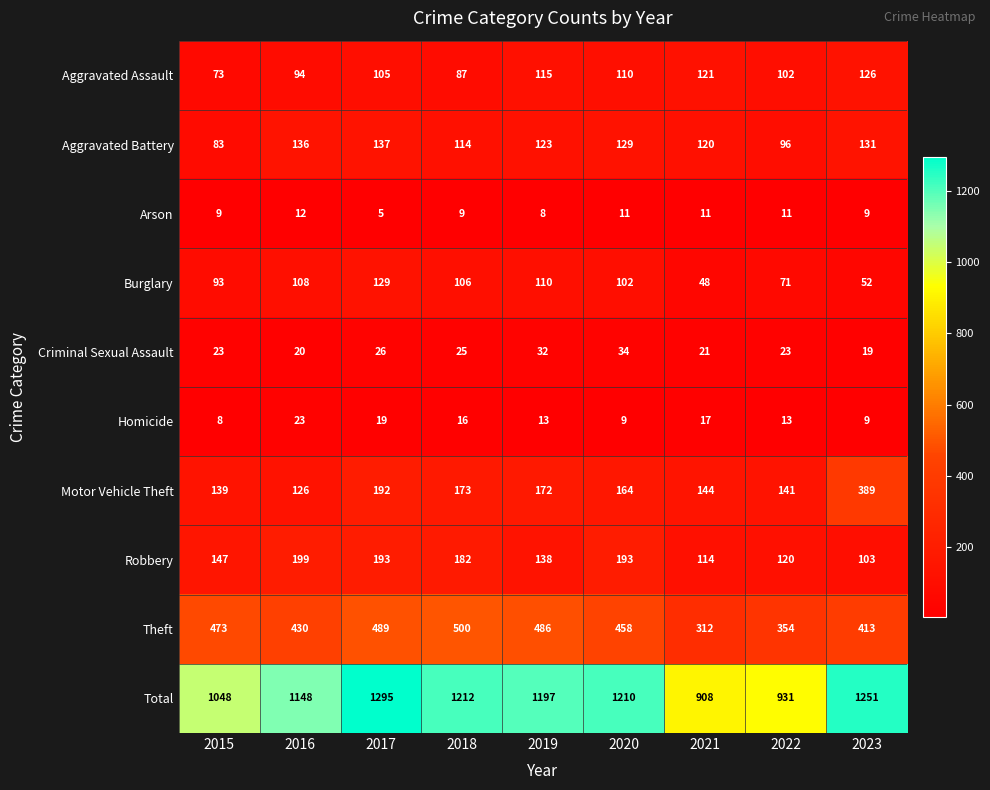

Which series has the widest spread of values?

Total